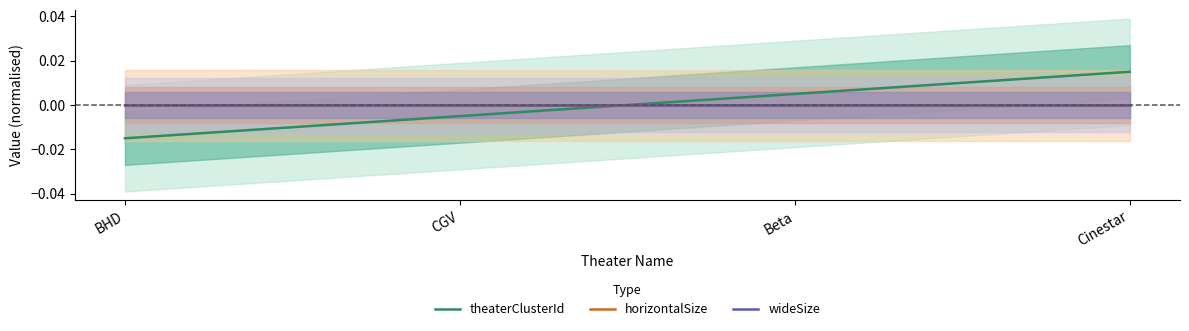

Where does the theaterClusterId series first go above 0?

Beta